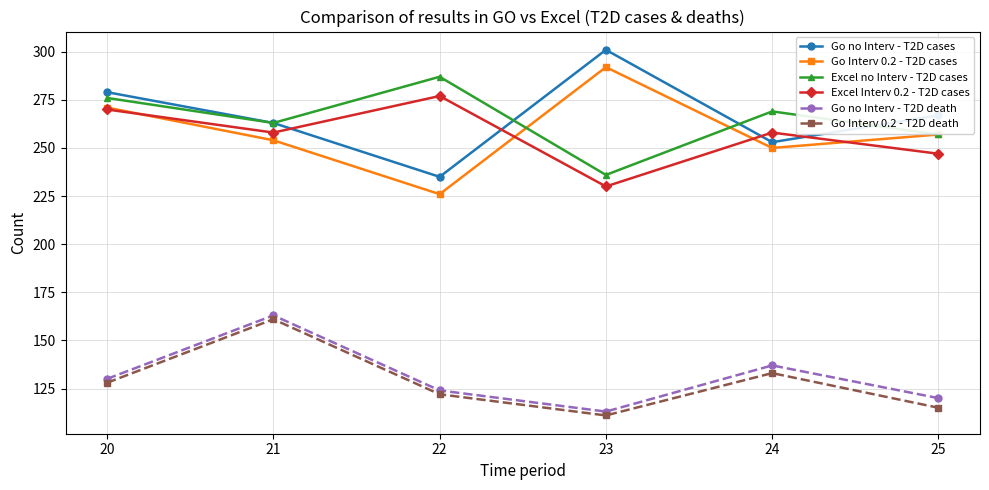

True or false: Go Interv 0.2 - T2D cases and Go no Interv - T2D cases cross at least once.

False